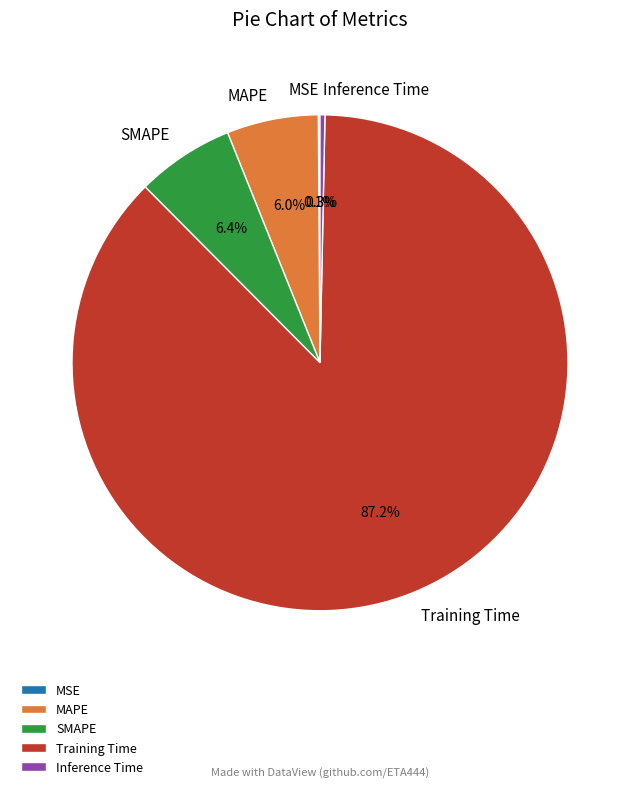

Is it true that Training Time is 97% of the pie?

False